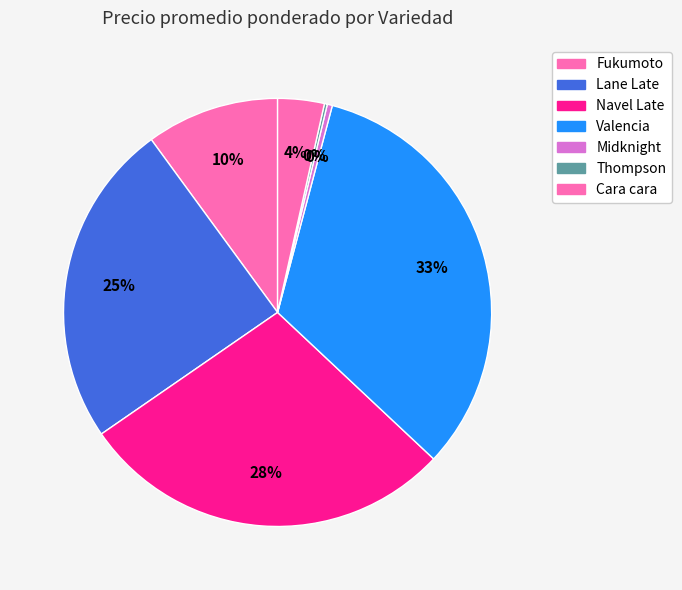

Is there a majority slice in this chart?

No